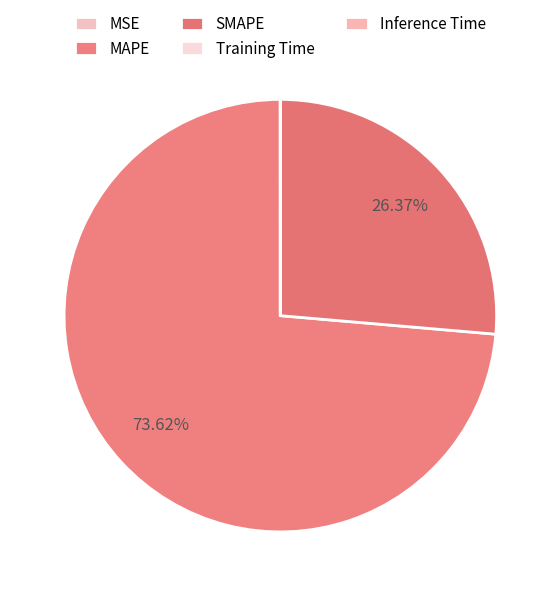

Is it true that SMAPE is 40% of the pie?

False